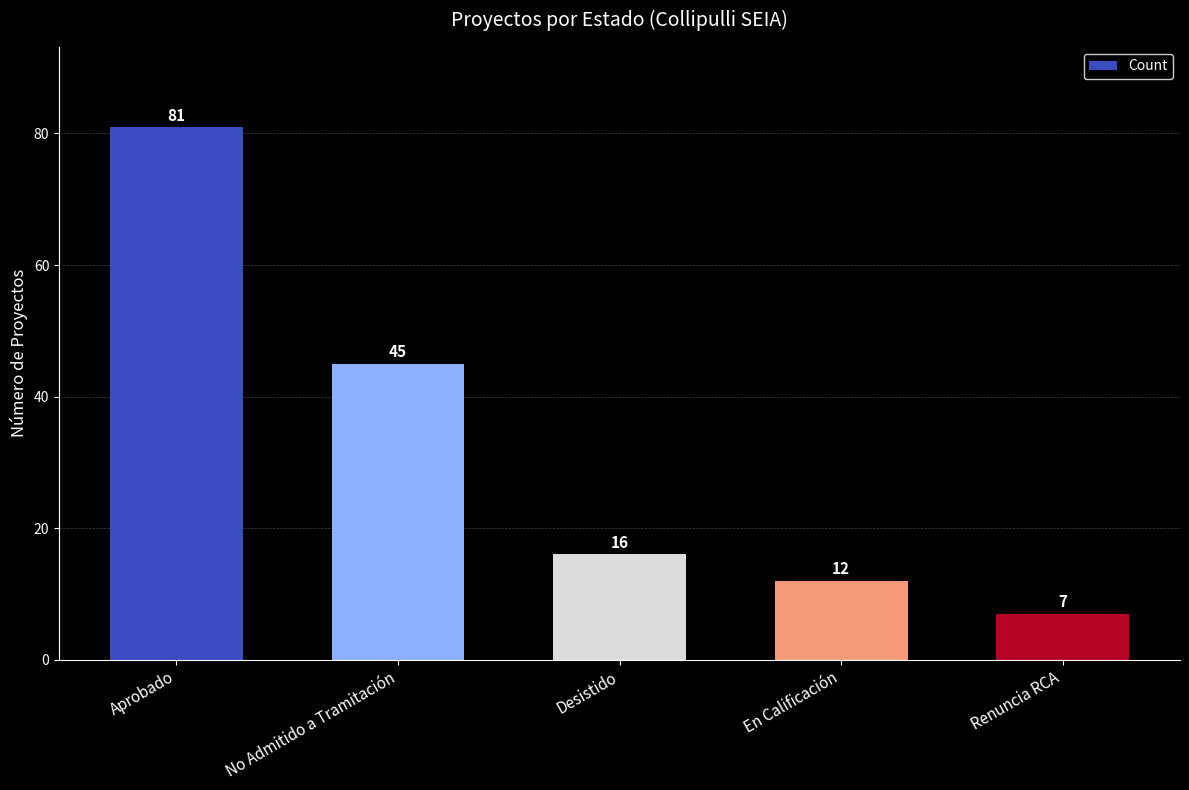

Reading left to right, extract all data points from this chart.

81	45	16	12	7